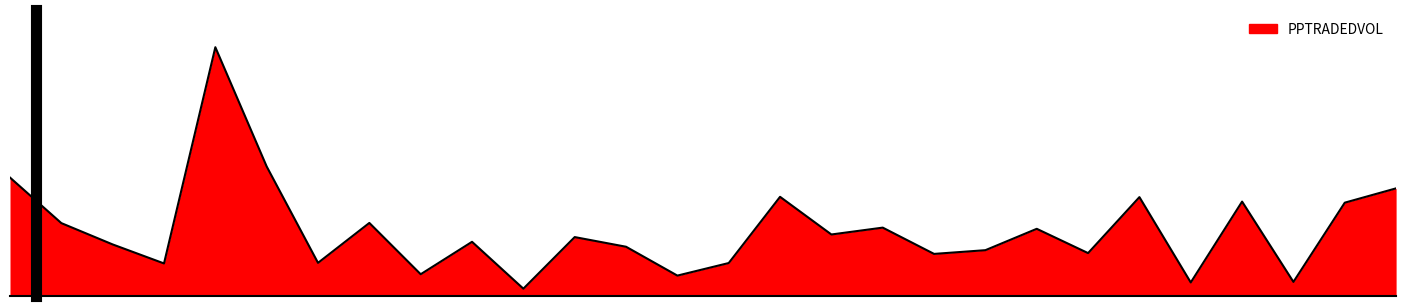

True or false: there are more than 1 points higher than both neighbors.

True